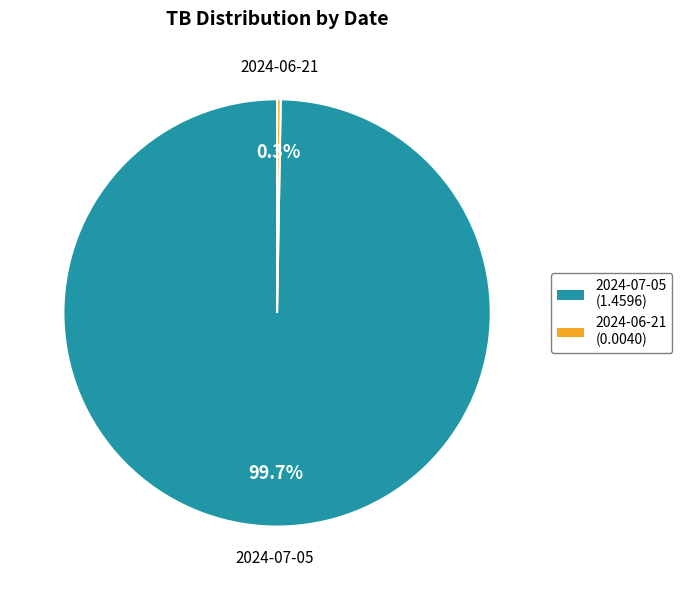

Does any single category account for the majority?

Yes